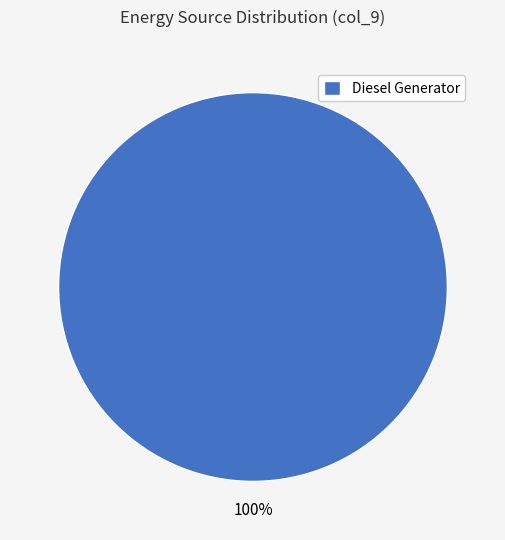

Is there a majority slice in this chart?

Yes